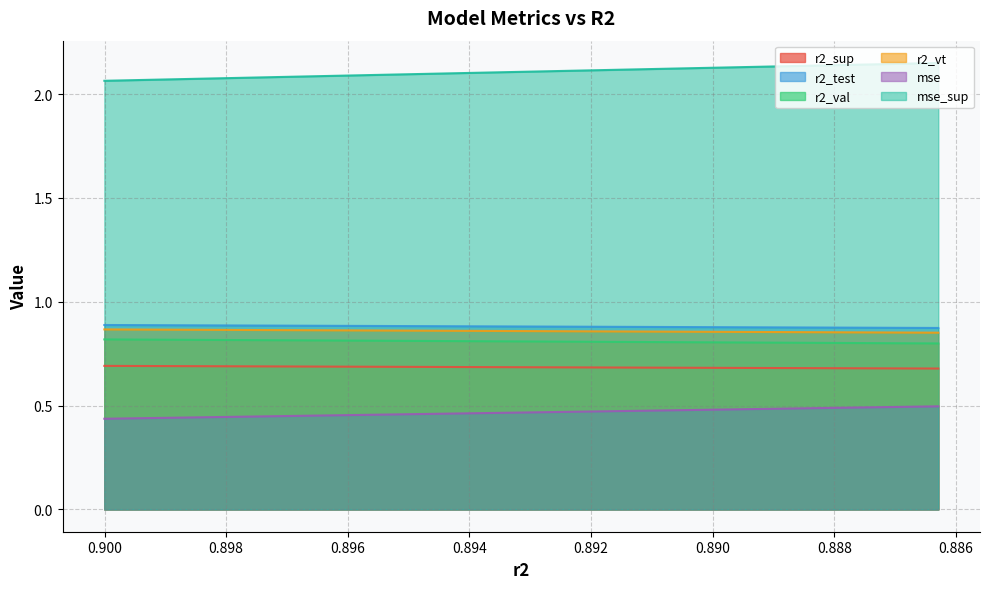

What is the value of the mse_sup point at the 3rd from the left?

2.1